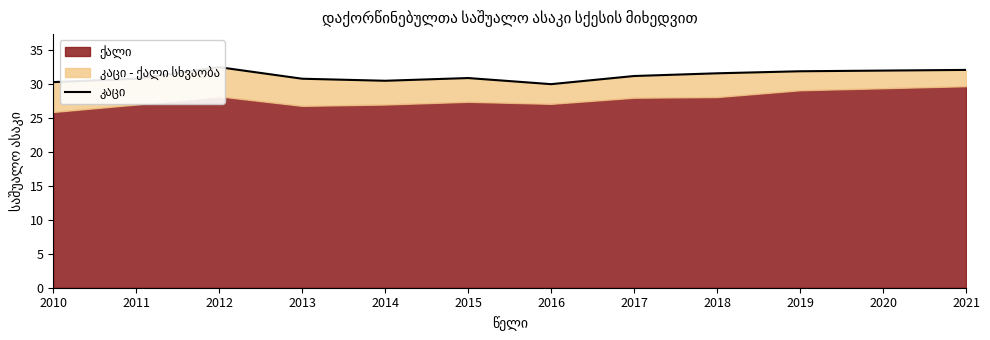

What is the value of the 5th point from the left?

30.5